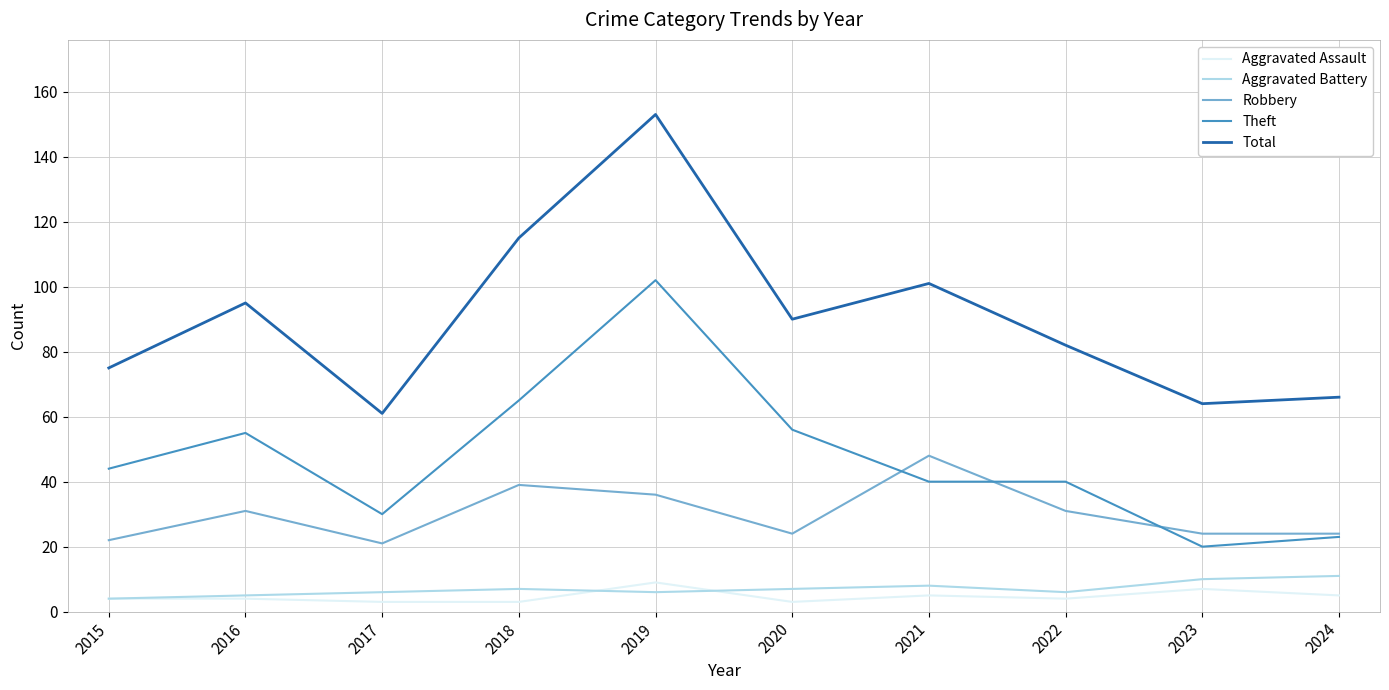

Which series has the largest range (max minus min)?

Total